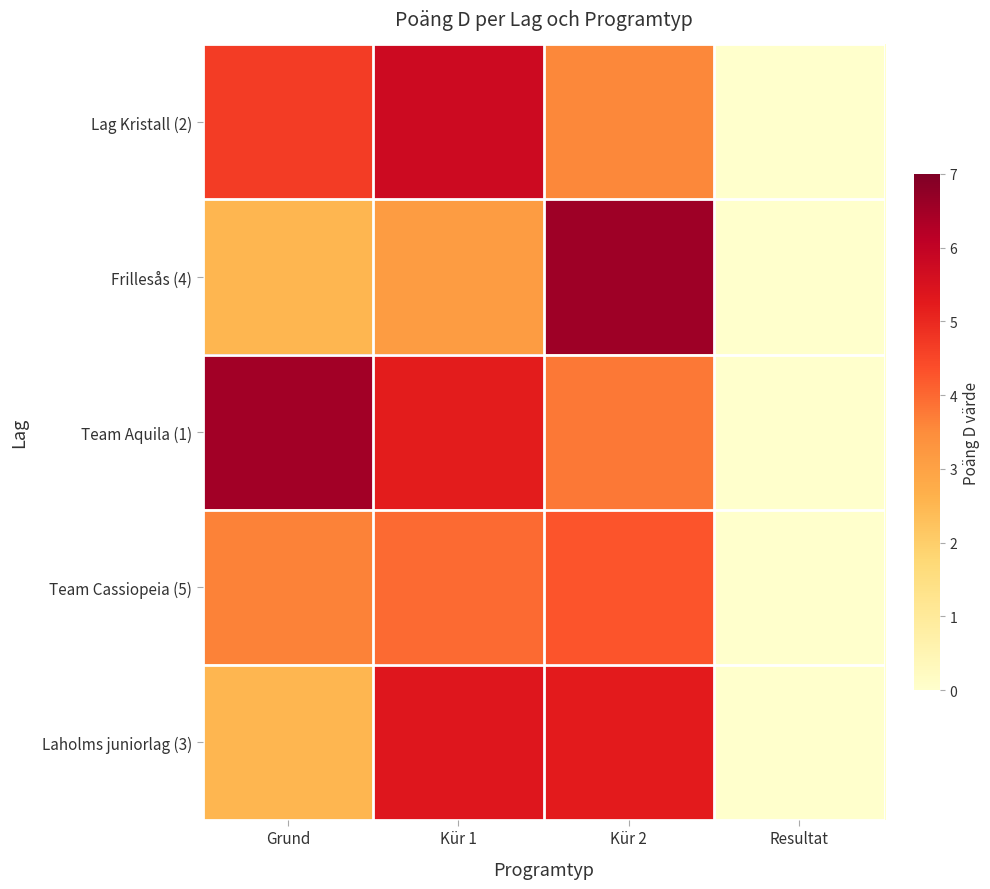

Between Resultat and Kür 1, which is larger?

Kür 1